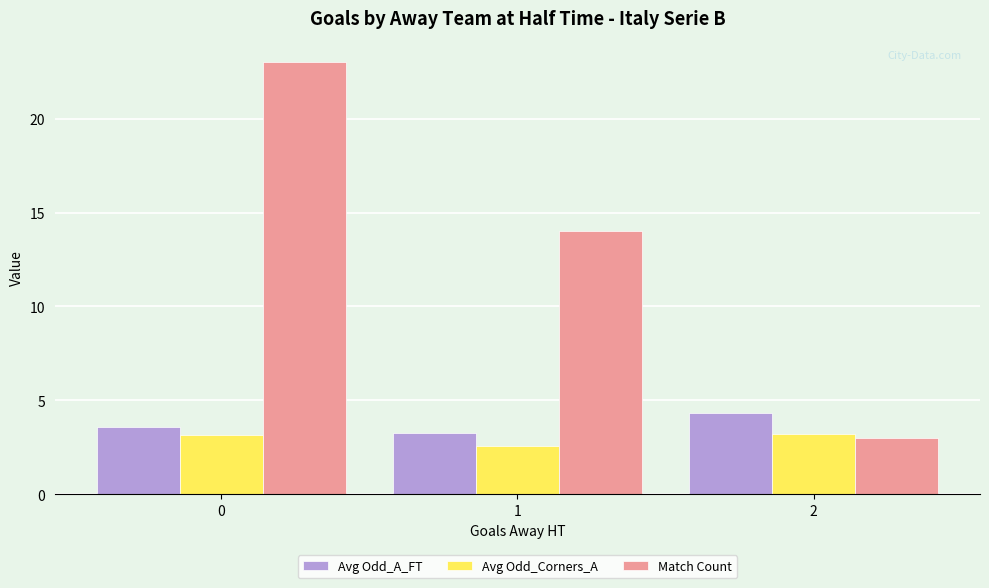

Does the chart contain stacked bars?

No